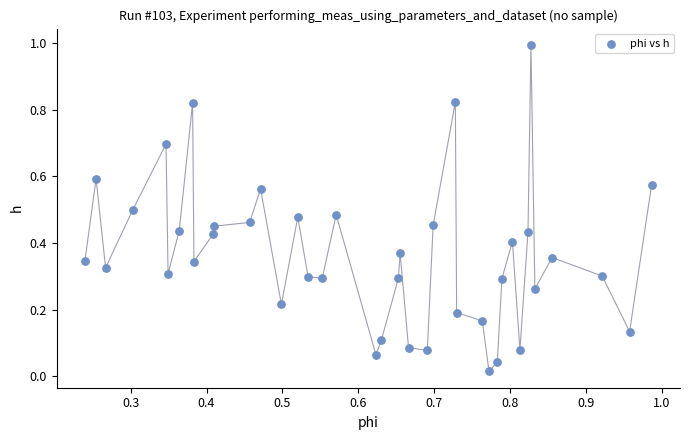

What is the range of X values (max minus min)?

0.7